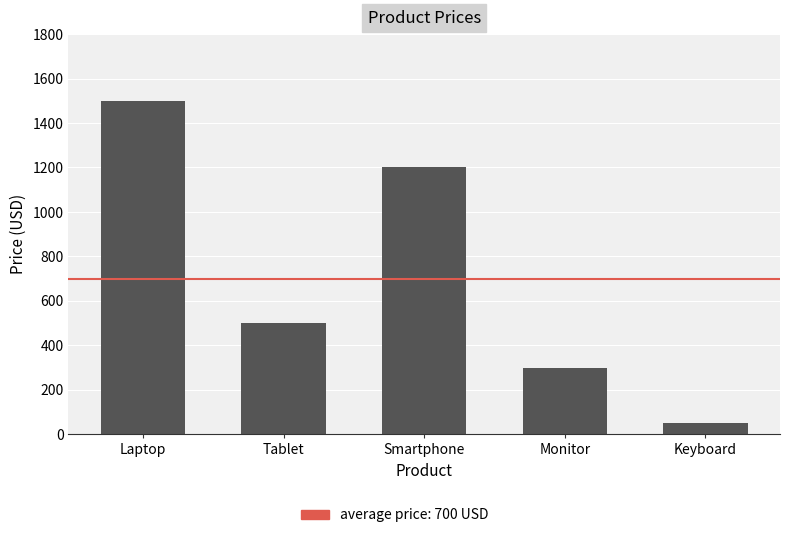

What is the label of the 2nd bar from the right?

Monitor